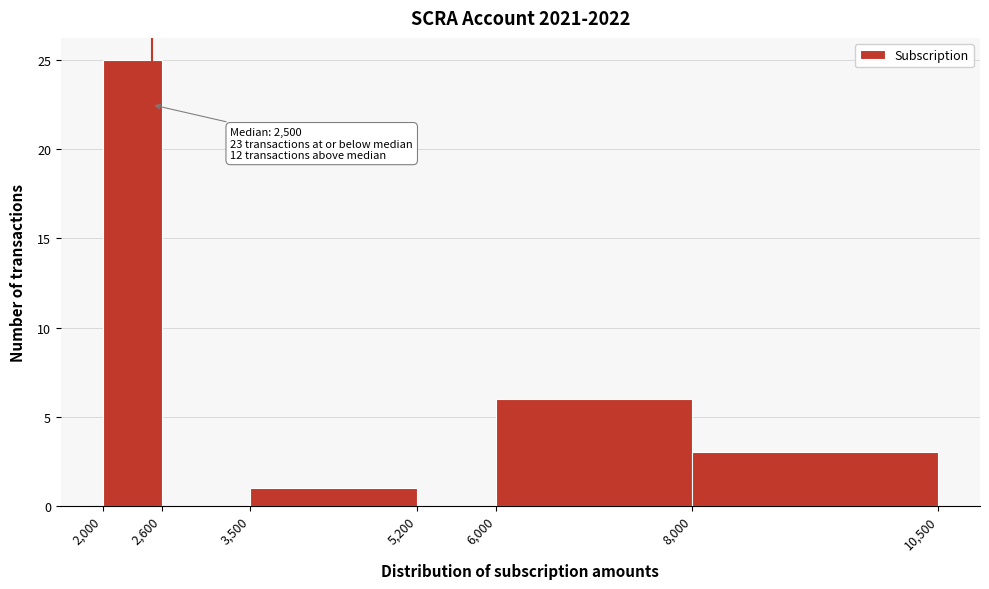

Over which range of the x-axis is the bar tallest?

2,000 to 2,600